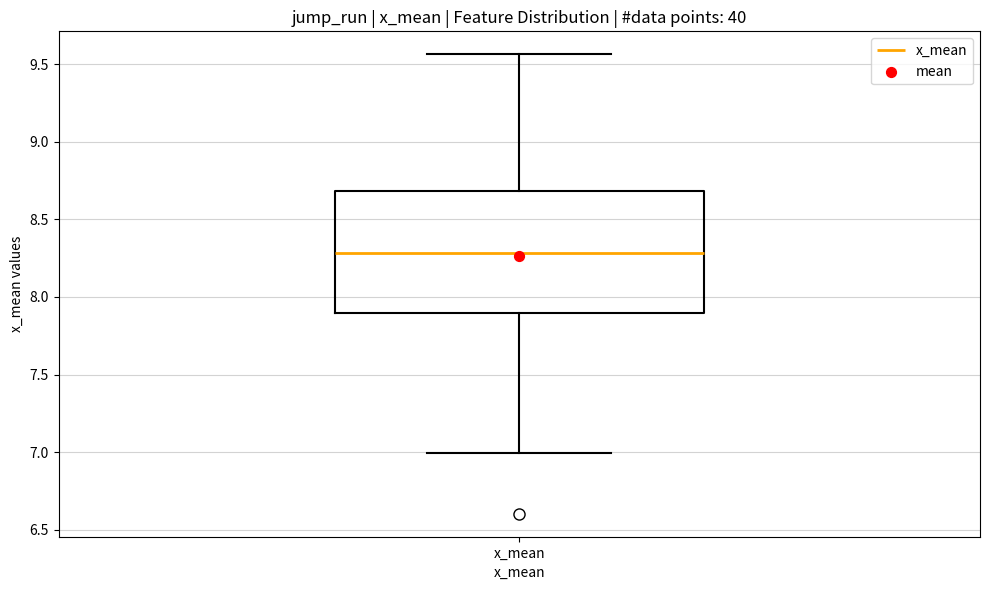

Where does the lower whisker of the box for x_mean end on the y-axis? The values are not printed on the chart, so give them approximately, as read against the axis.

7.00